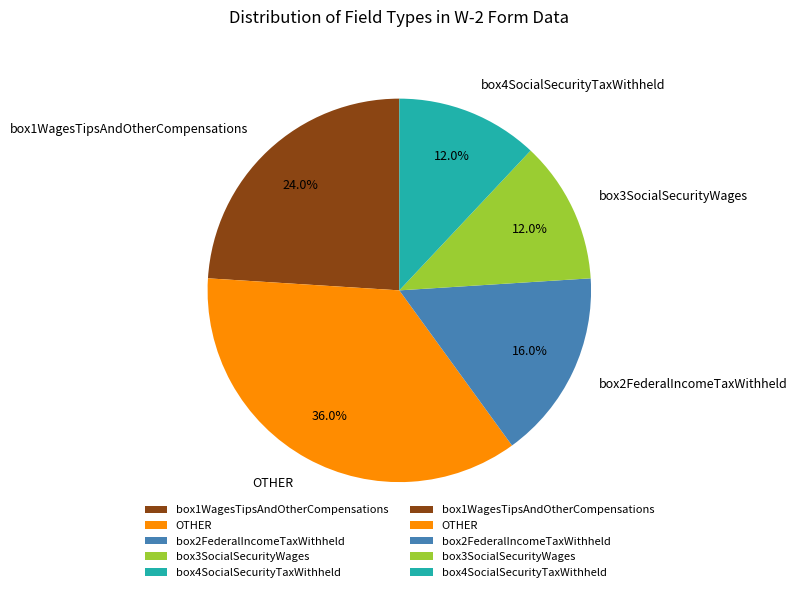

How many slices are in this pie chart?

5